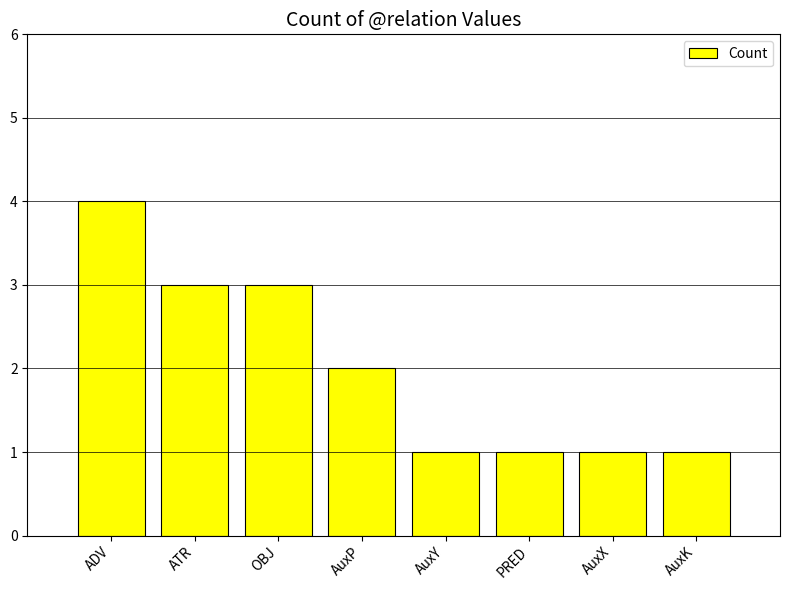

What is the greatest value displayed?

4